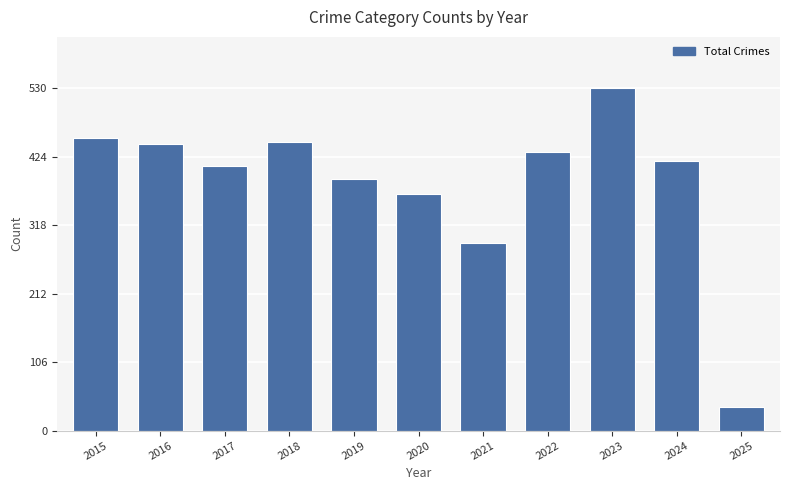

How many values are below 418?

5